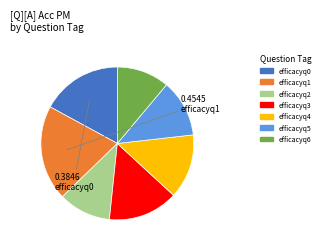

Which category has the biggest portion of the pie?

efficacyq1